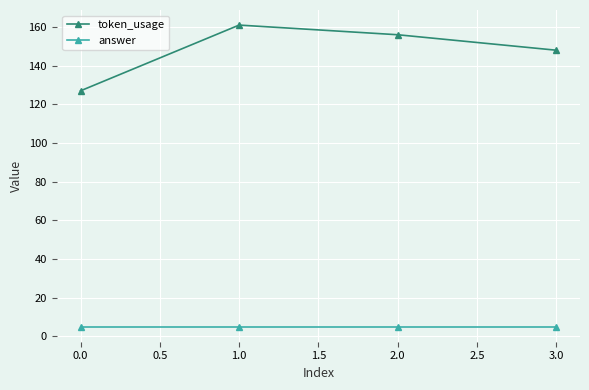

How many lines are shown in the chart?

2